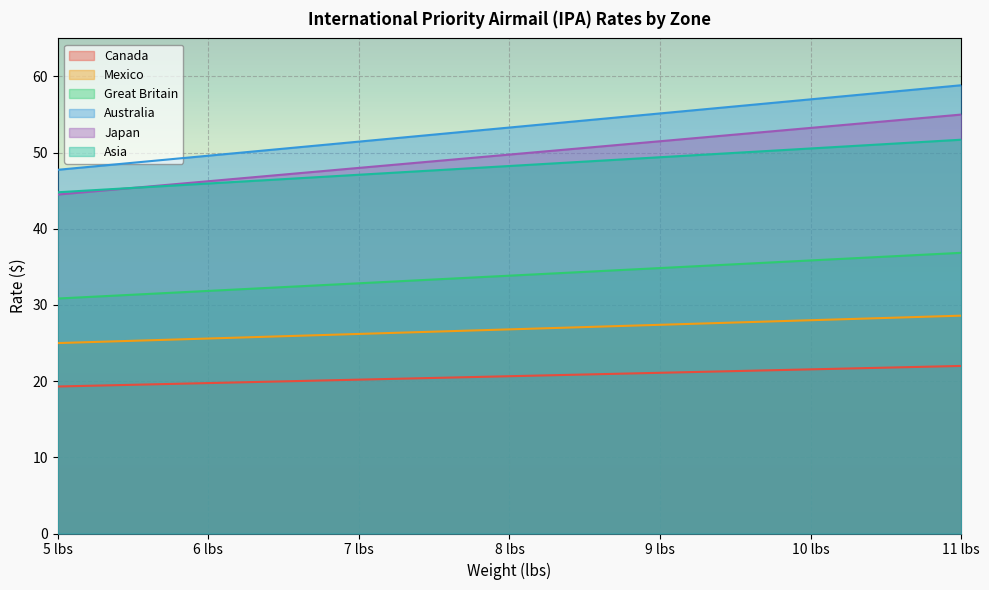

Rank the categories by Canada value from highest to lowest.

11 lbs, 10 lbs, 9 lbs, 8 lbs, 7 lbs, 6 lbs, 5 lbs